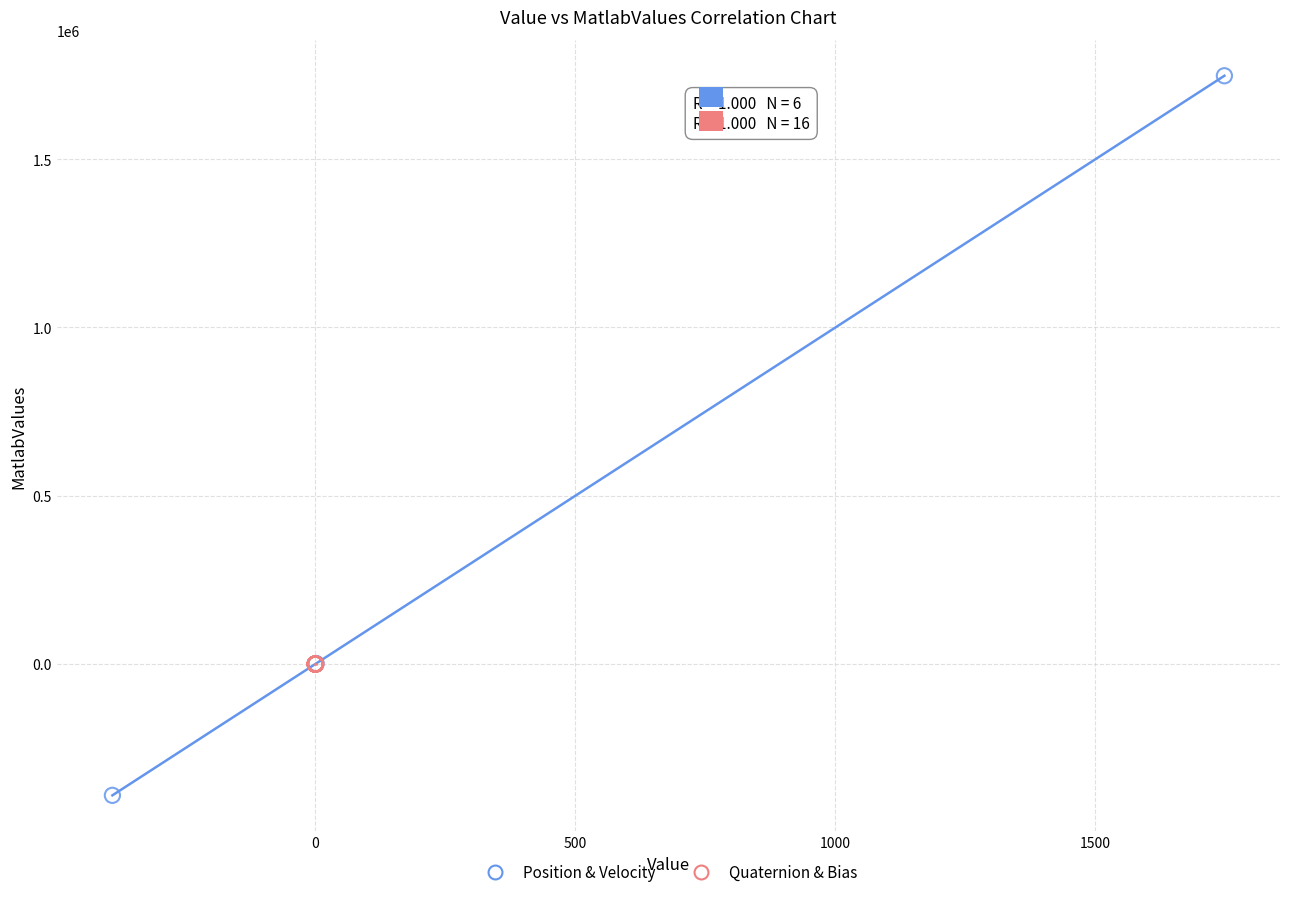

Which series reaches the minimum Y coordinate?

Position & Velocity